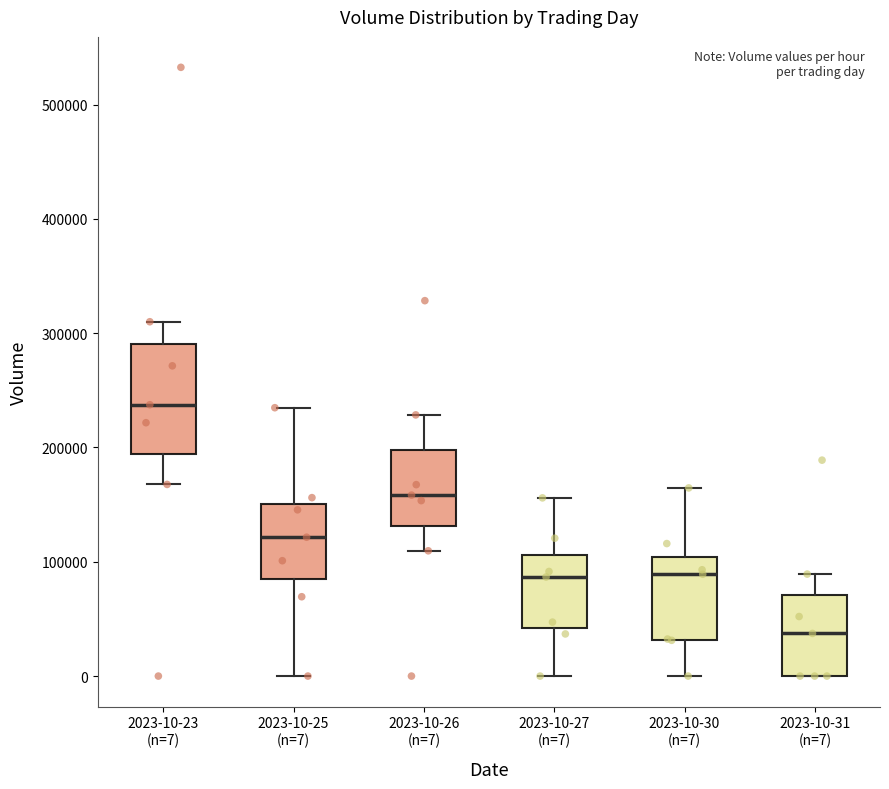

Where is the lower edge of the box for 2023-10-26 (n=7) on the y-axis? The values are not printed on the chart, so give them approximately, as read against the axis.

130000